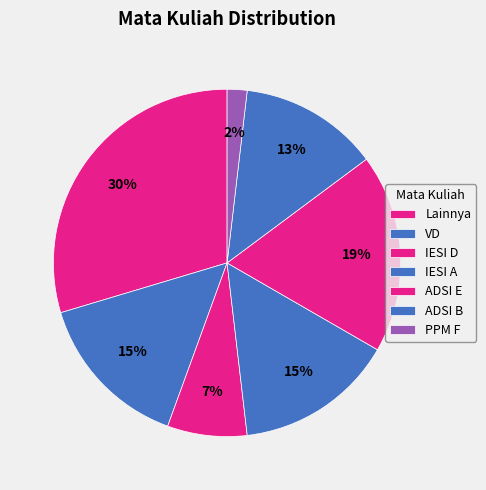

Is VD the majority of the pie?

No